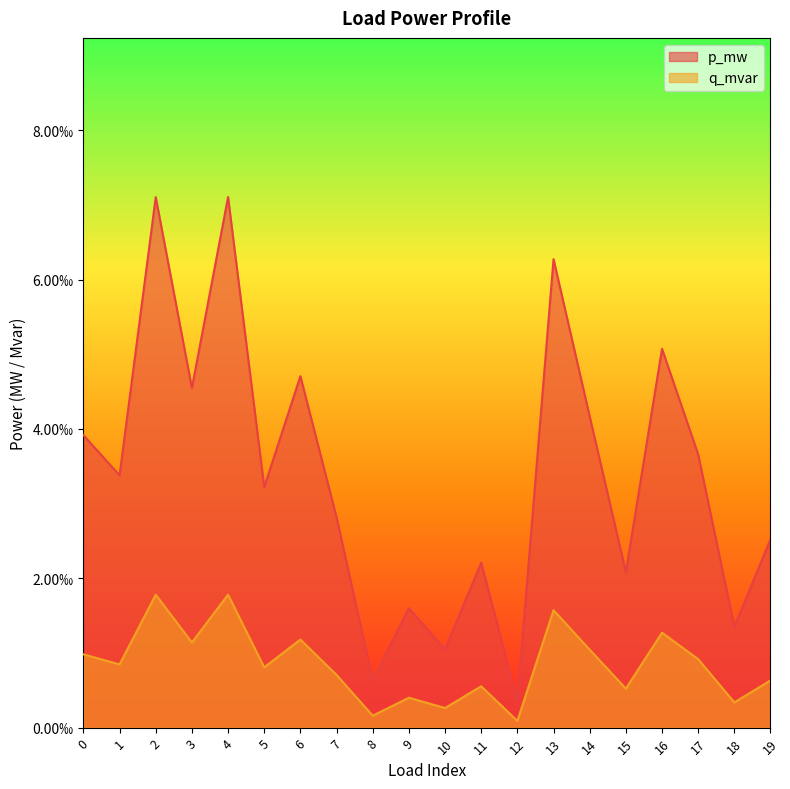

Where is the first local maximum for p_mw?

2